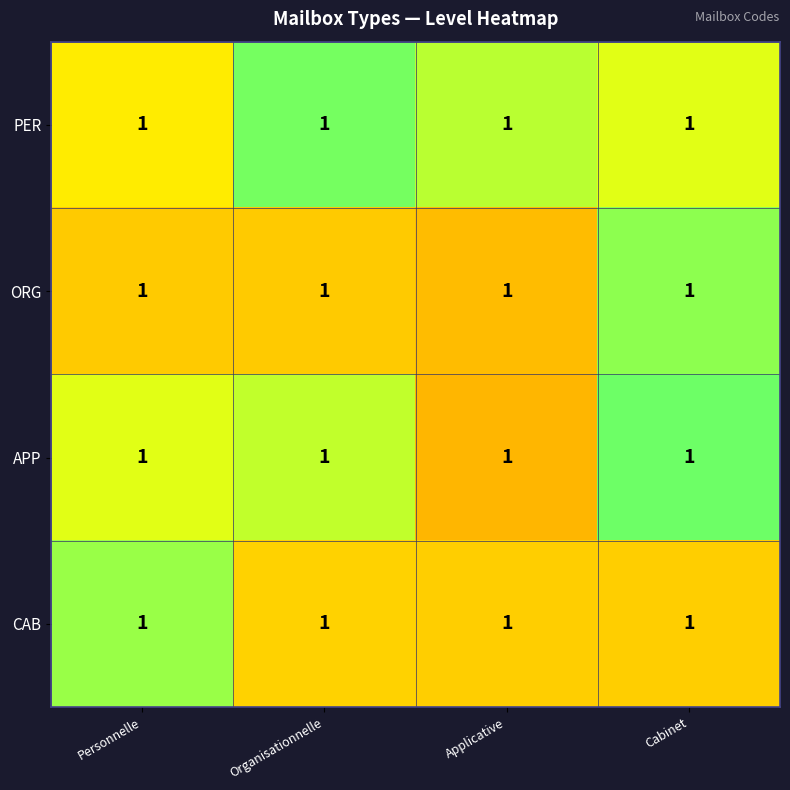

List the series in order of their peak value, highest first.

APP, PER, ORG, CAB